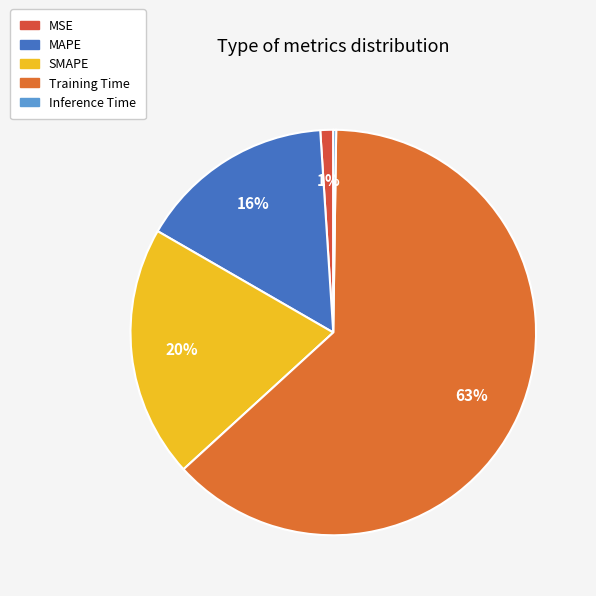

How many segments does this pie chart have?

5